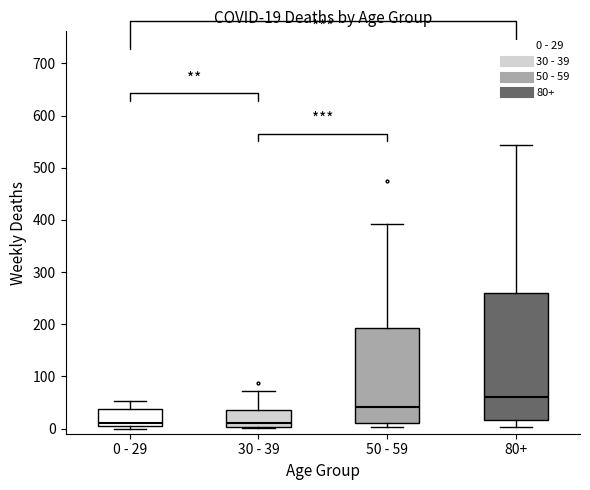

Comparing the boxes themselves (not the whiskers), which one is the tallest?

80+